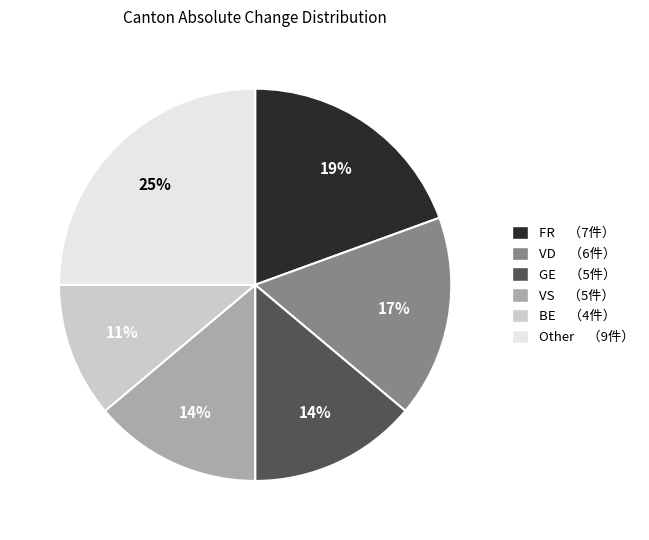

To the nearest percent, what is the difference between the largest and smallest slice percentages?

14%